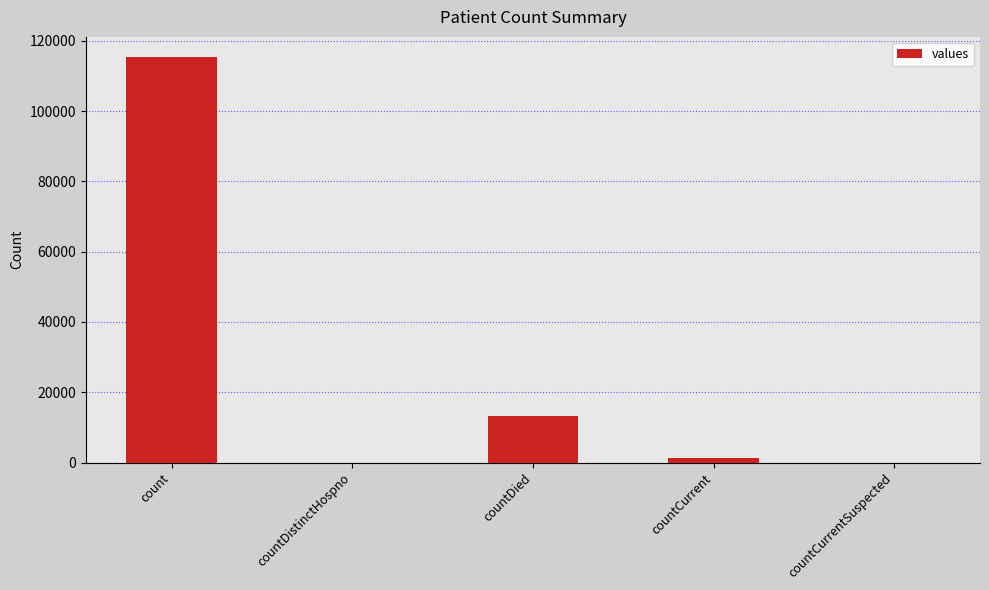

Reading left to right, list all the values displayed in this chart.

count=115379	countDistinctHospno=0	countDied=13343	countCurrent=1383	countCurrentSuspected=0